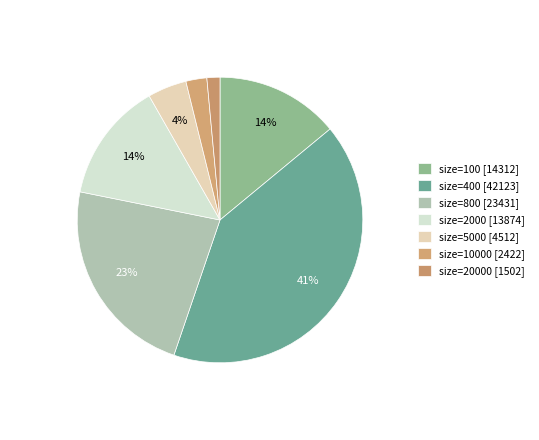

How many slices are in this pie chart?

7